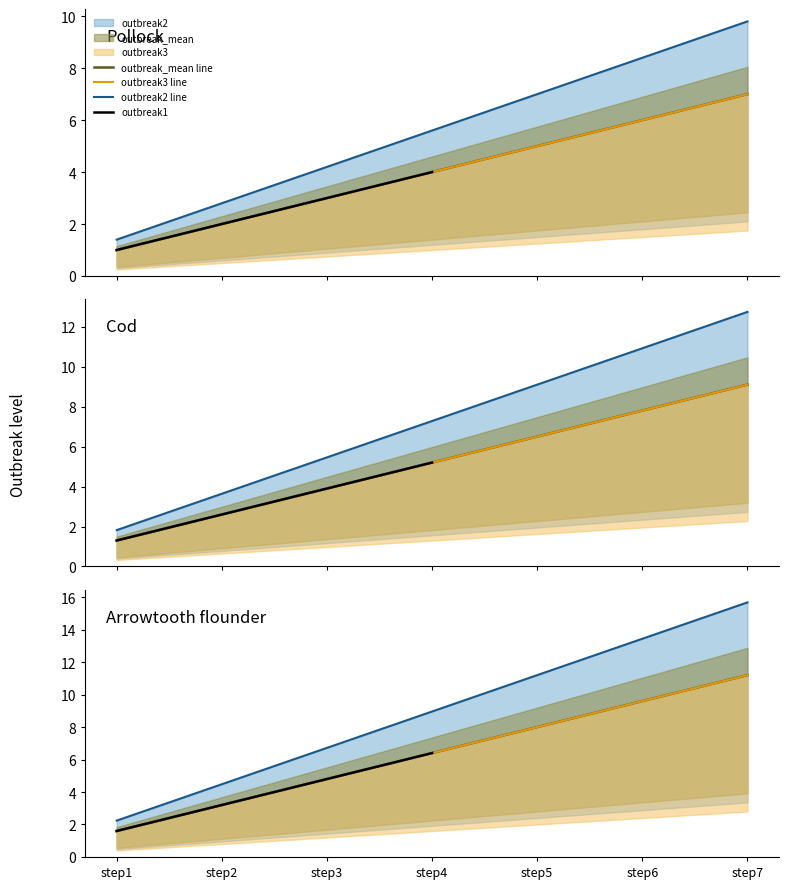

Count the outbreak1 values in the range 2 to 6.

5